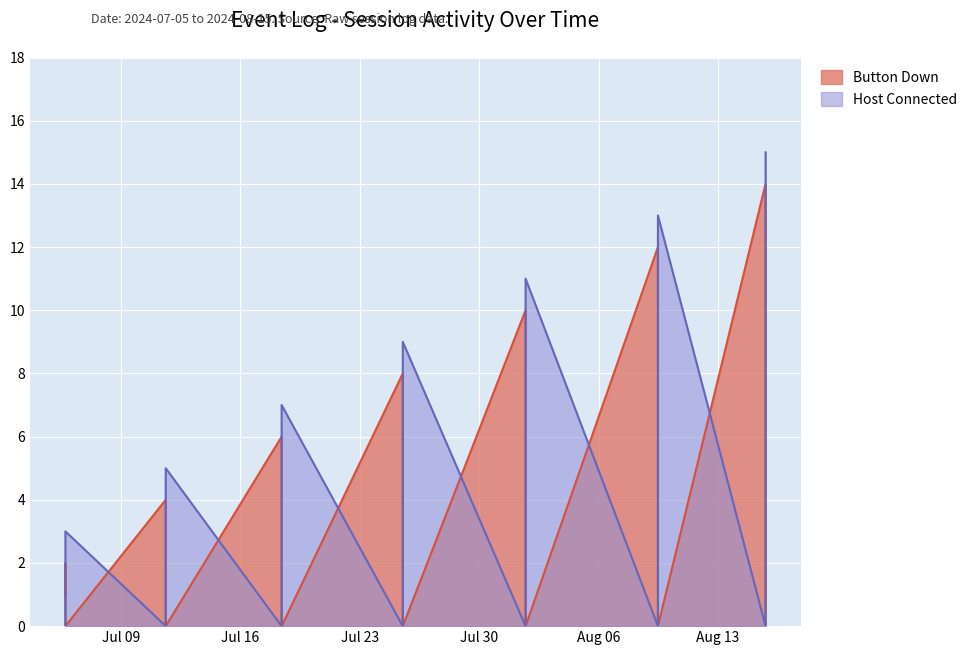

What are all the series names shown in the legend?

Button Down, Host Connected